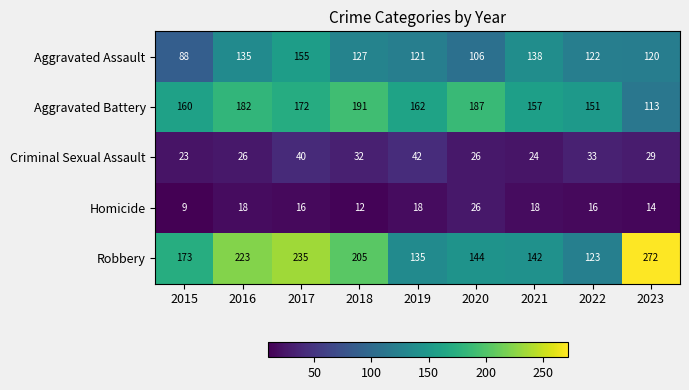

The value of Aggravated Battery at 2020 is 56. True or false?

False